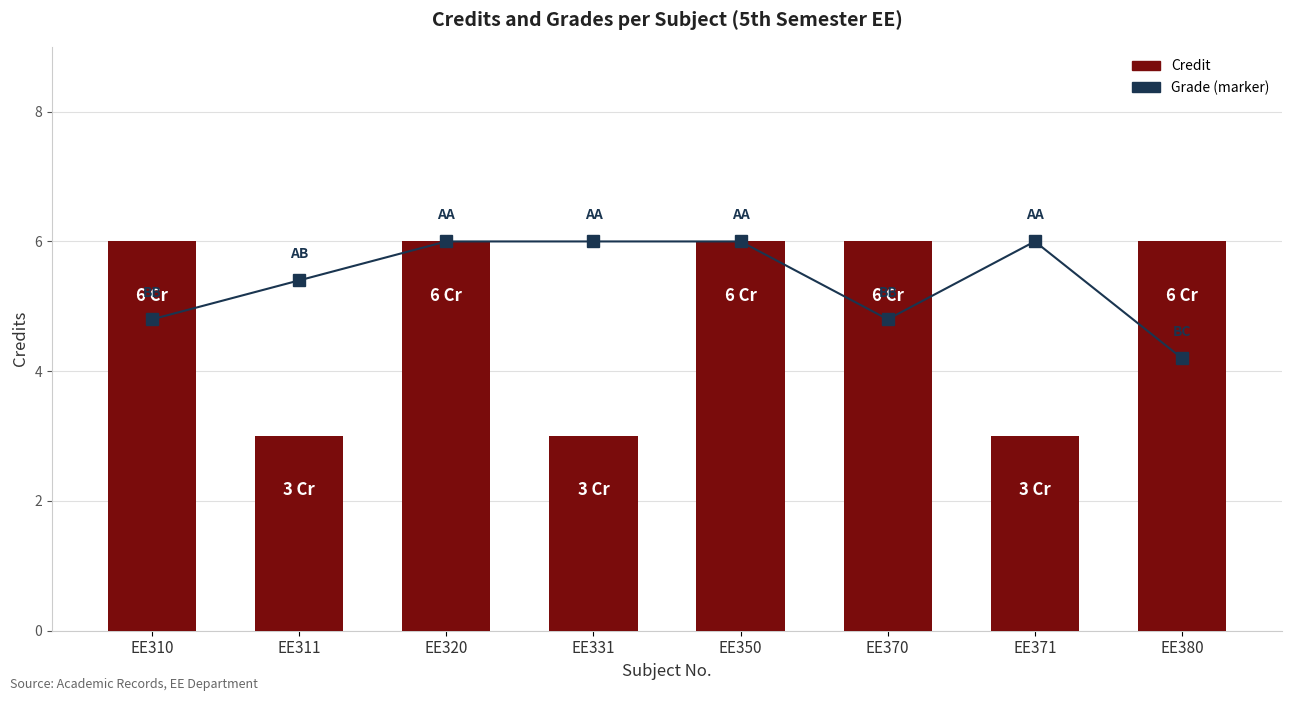

What is the sum of all Credit values?

39.0